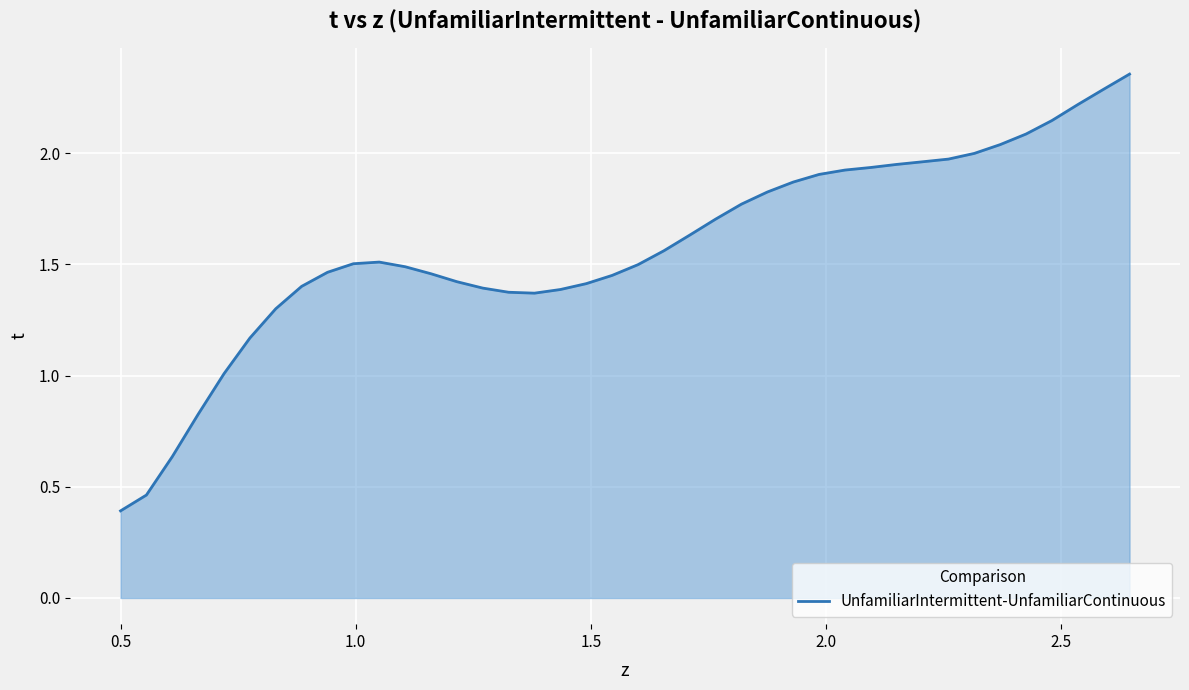

True or false: the data has more than 0 interior local peaks.

True